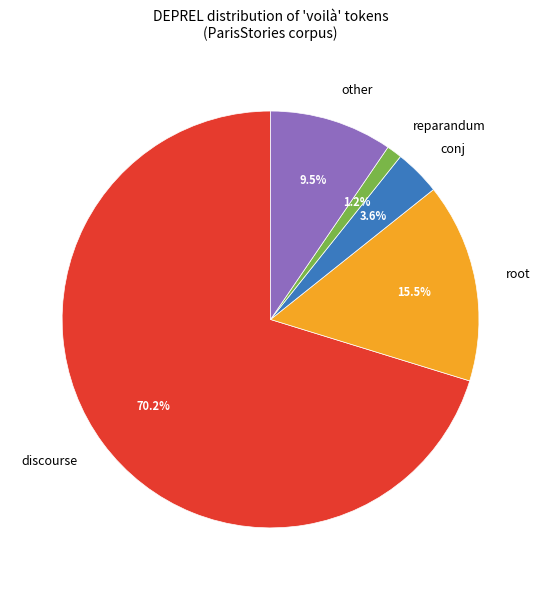

How many segments does this pie chart have?

5